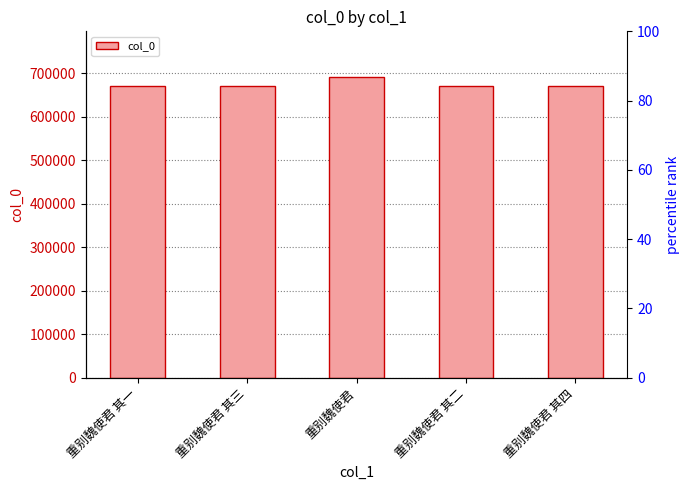

What is the difference between the maximum and minimum values?

21057